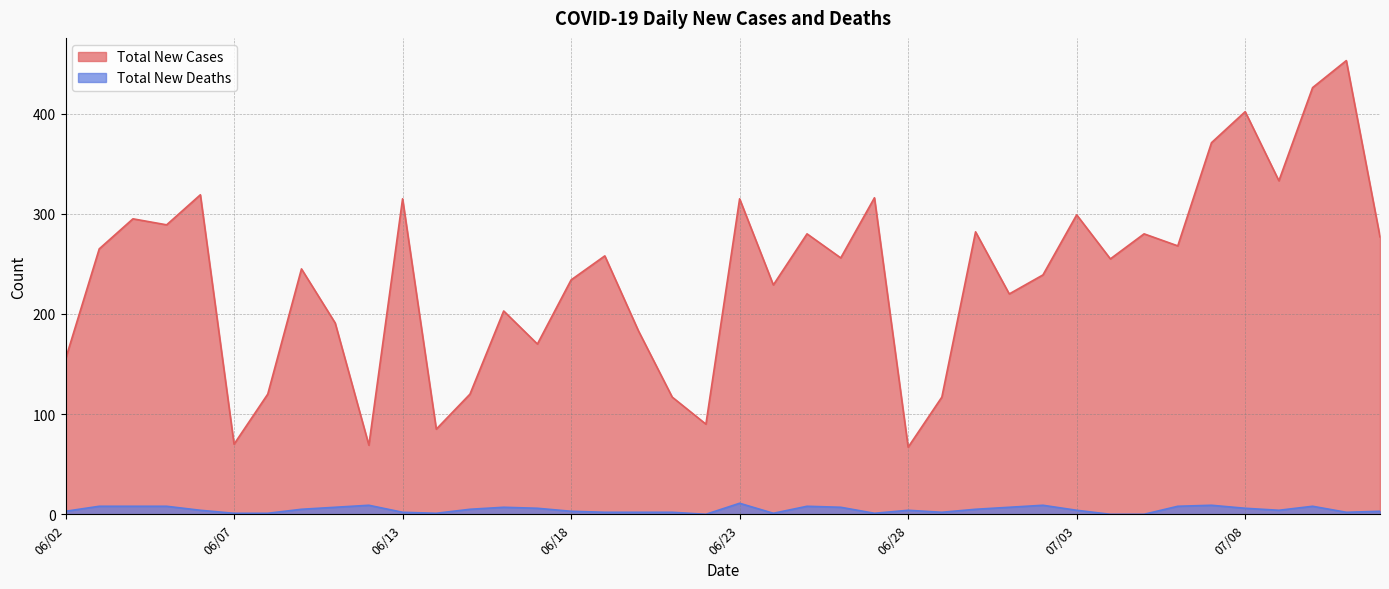

True or false: Total New Cases and Total New Deaths intersect in this chart.

False